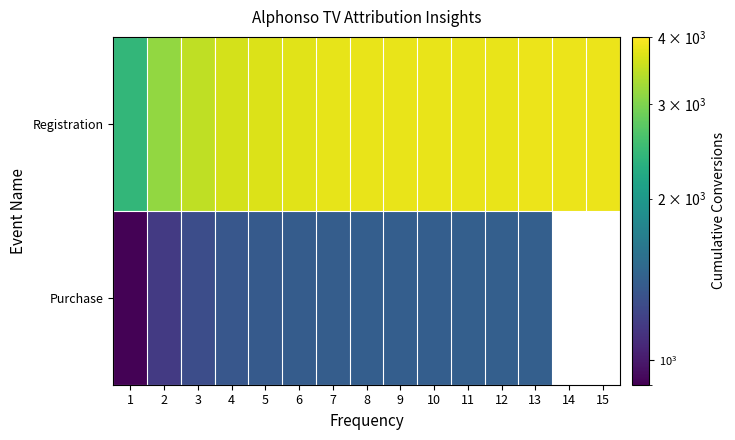

Where is Purchase nearest to the value 1161?

2